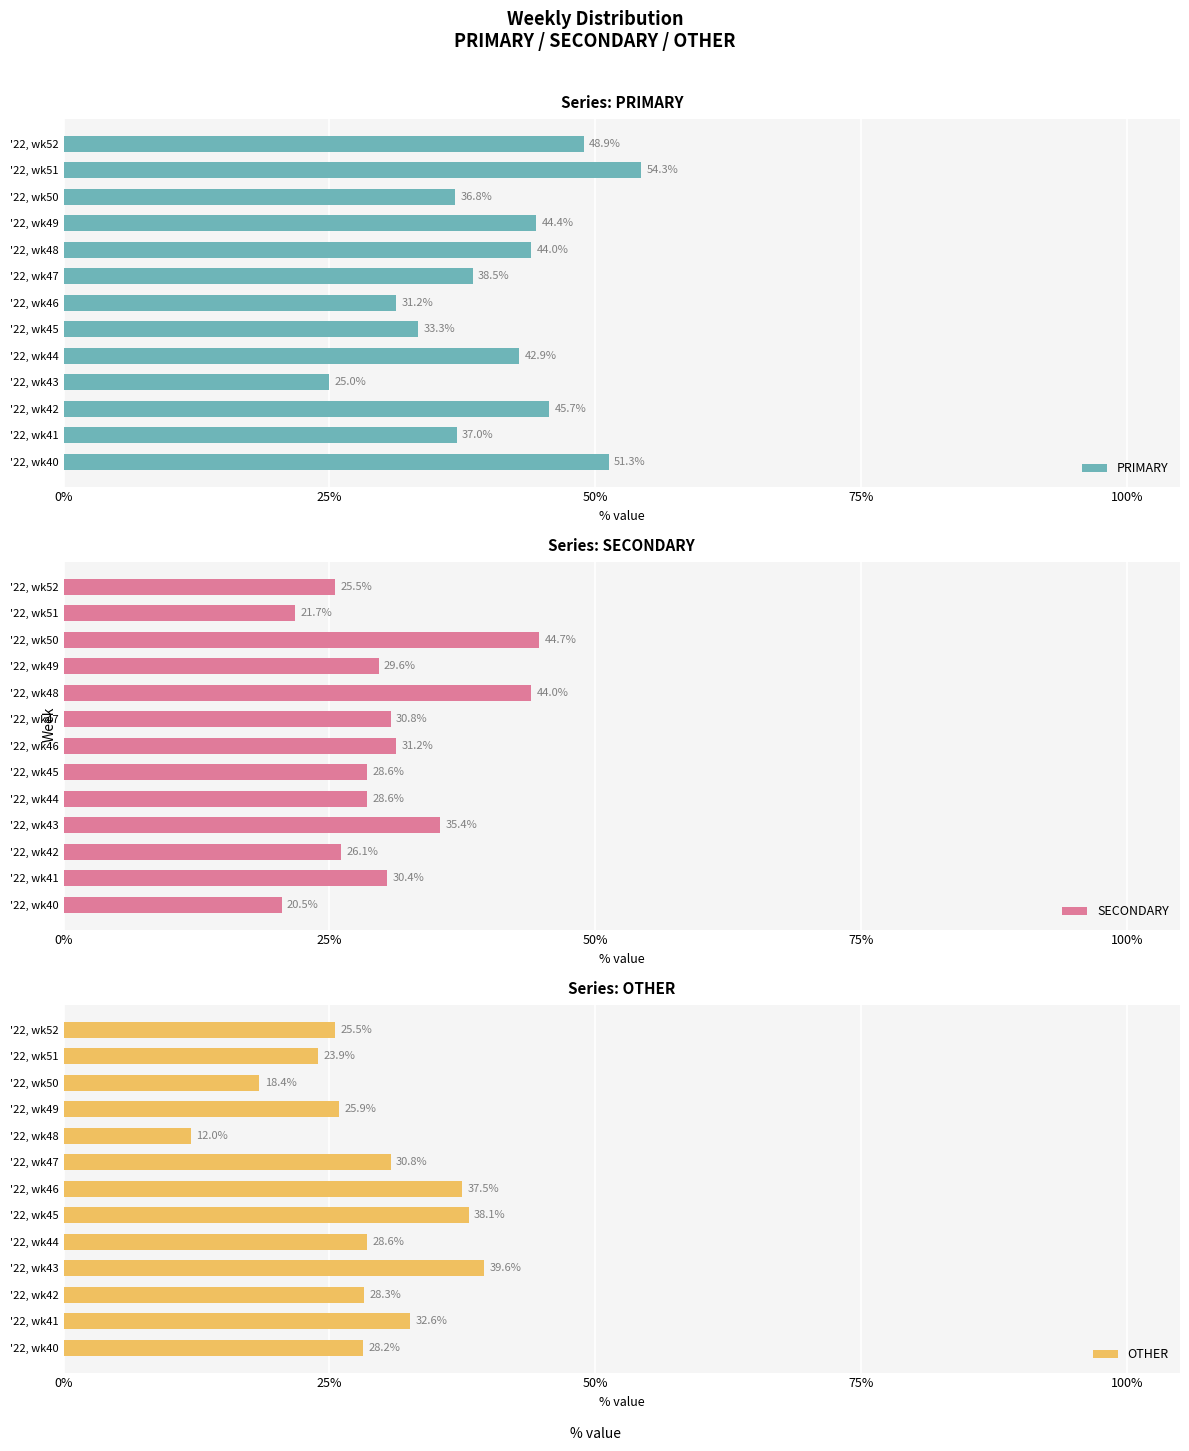

What is the difference between the maximum and minimum values in the PRIMARY series?

29.3